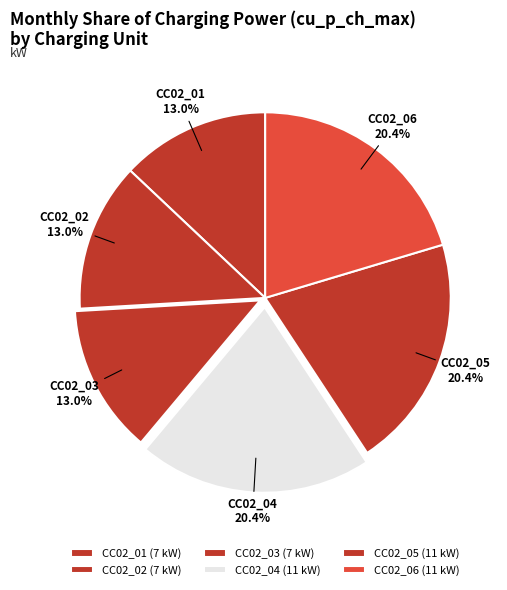

To the nearest percent, what is the difference between the CC02_06 and CC02_03 slice percentages?

7%